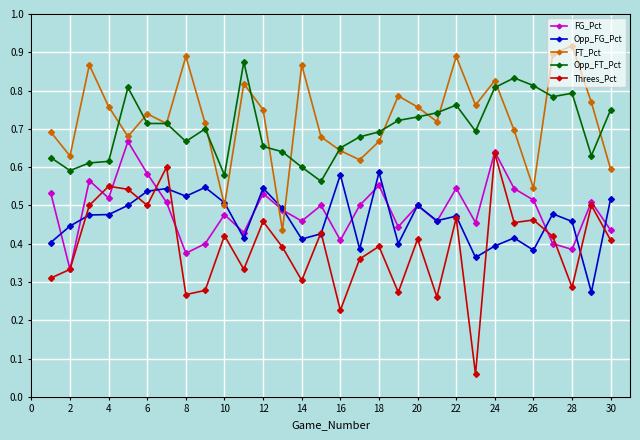

Which series has the largest range (max minus min)?

Threes_Pct